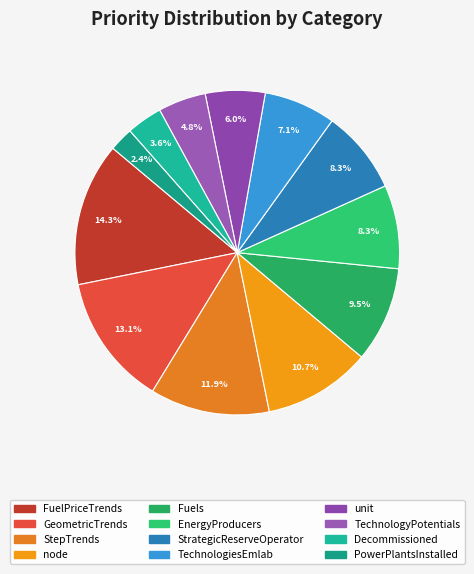

Do unit and StepTrends together represent more than half of the pie?

No